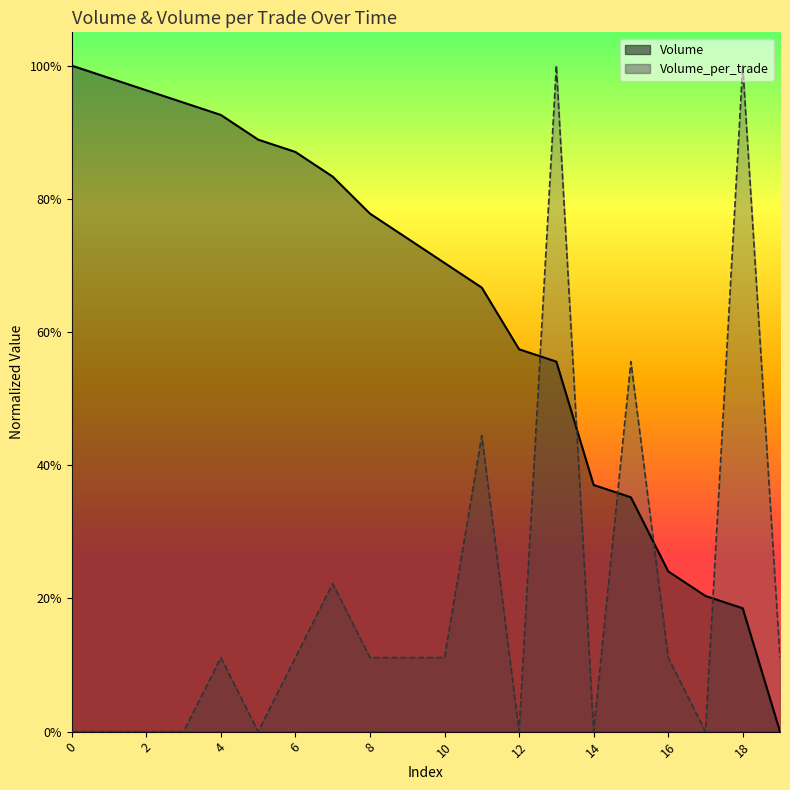

What is the value of the Volume point at the 10th from the left?

0.7